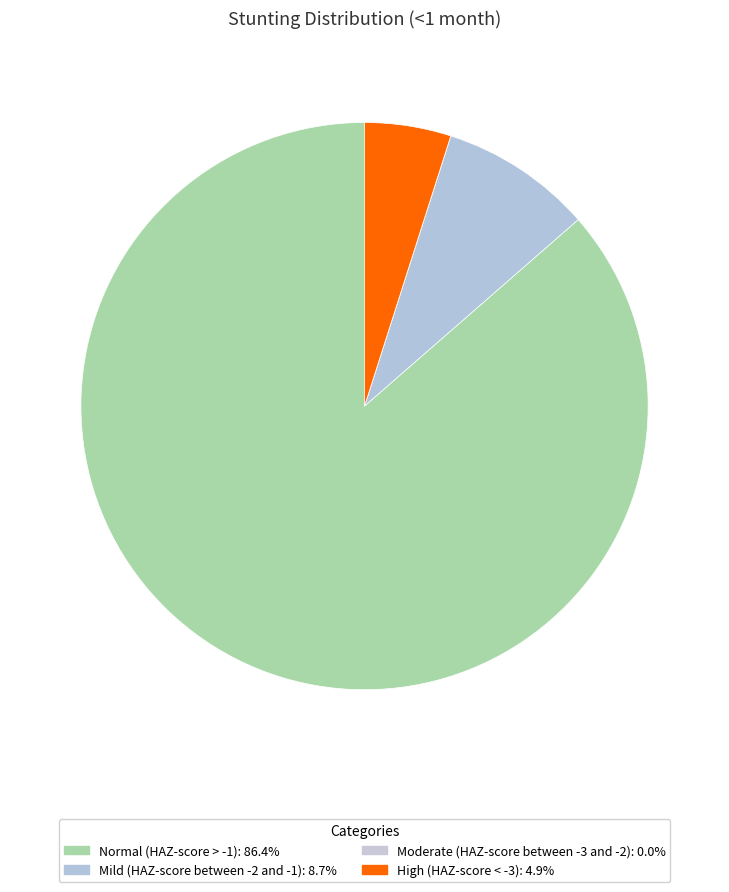

Which category accounts for the majority?

Normal (HAZ-score > -1)